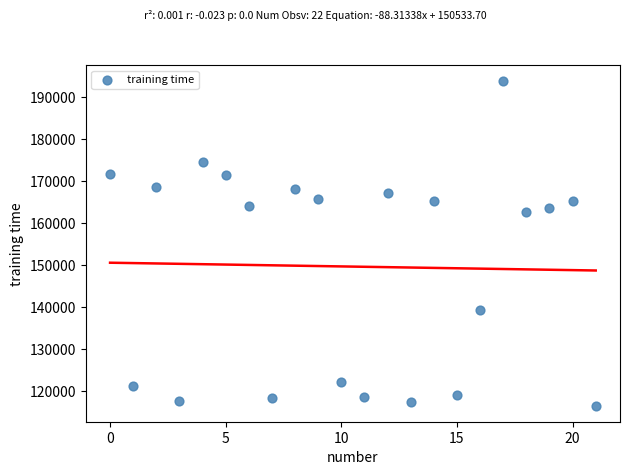

What Y value in the scatter plot is closest to 155153?

162703